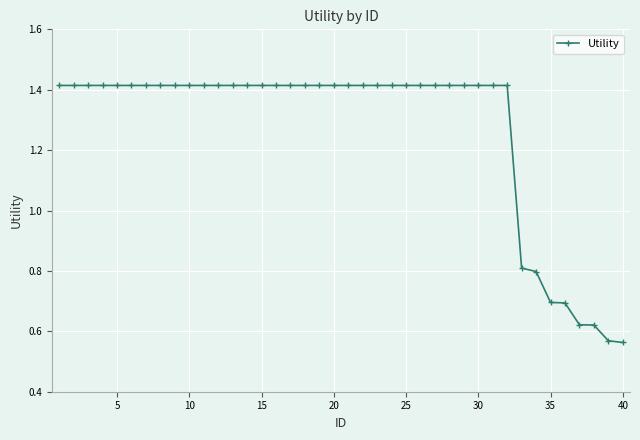

Count the values in the range 1 to 2.

32